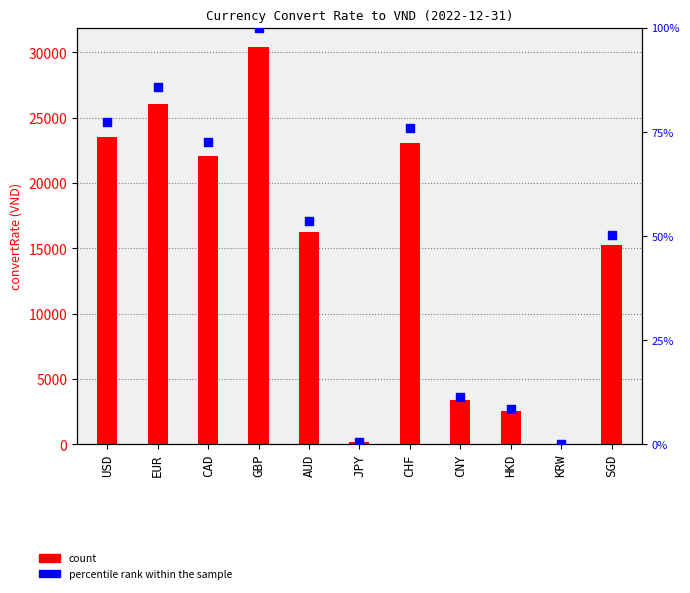

Which series has the largest Y range (max minus min)?

convertRate